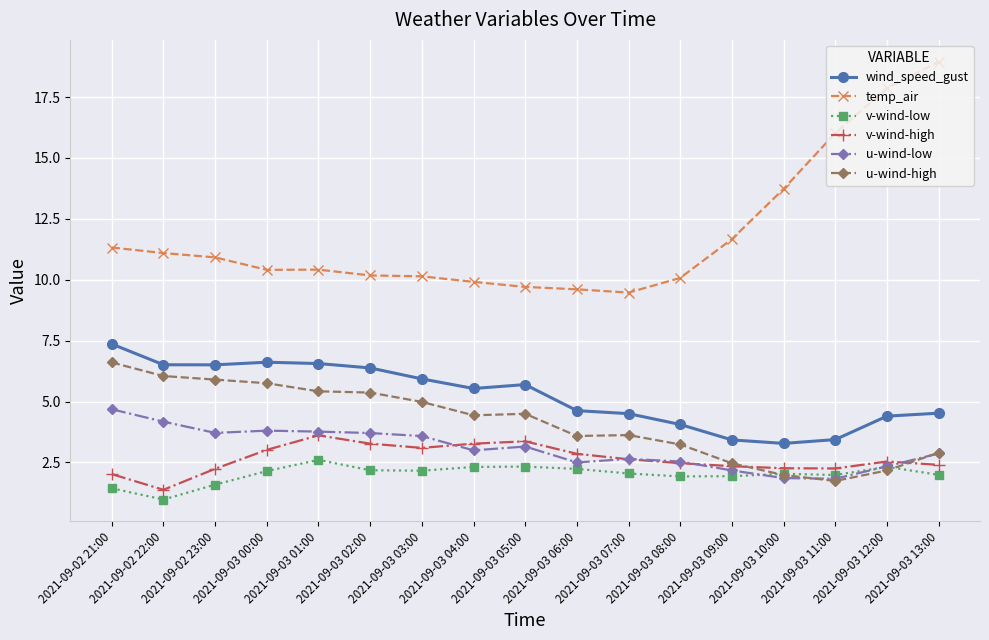

Which label corresponds to the smallest value in the chart?

2021-09-02 22:00